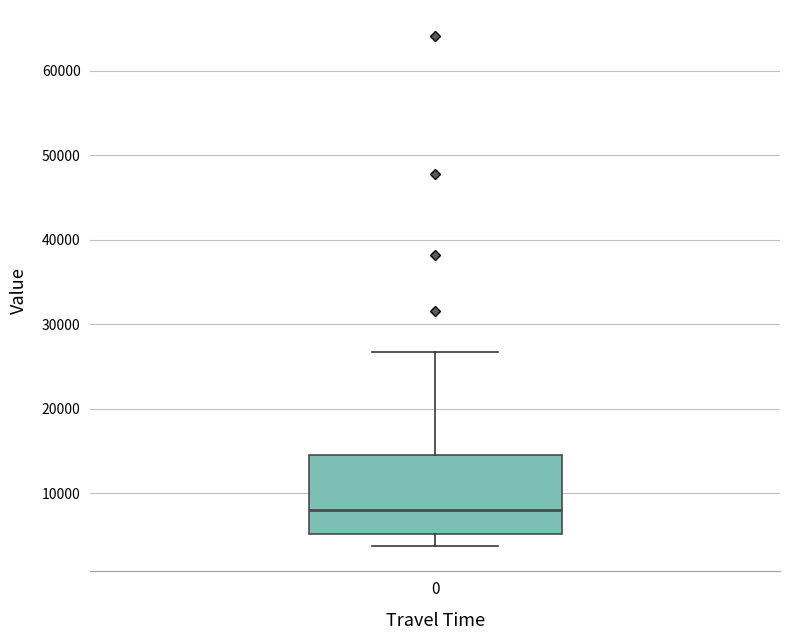

Transcribe this box plot: give where the median line is, the range the box spans, and where the two whiskers end, as read against the y-axis. The values are not printed on the chart, so give them approximately, as read against the axis.

median 8000, box 5000 to 14000, whiskers 4000 to 27000